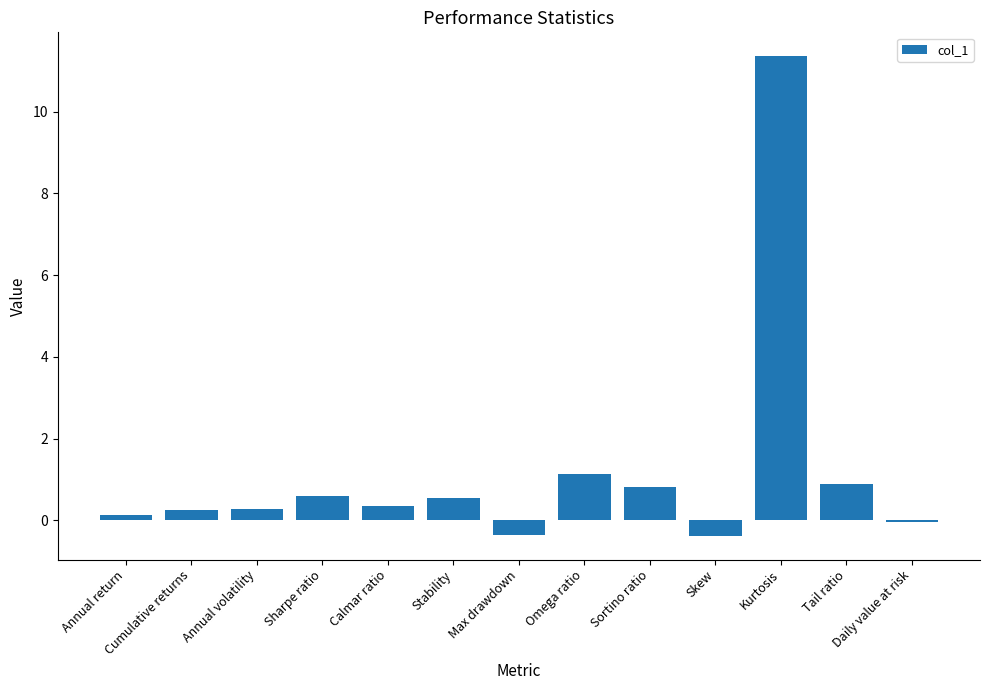

How many categories are shown in the chart?

13